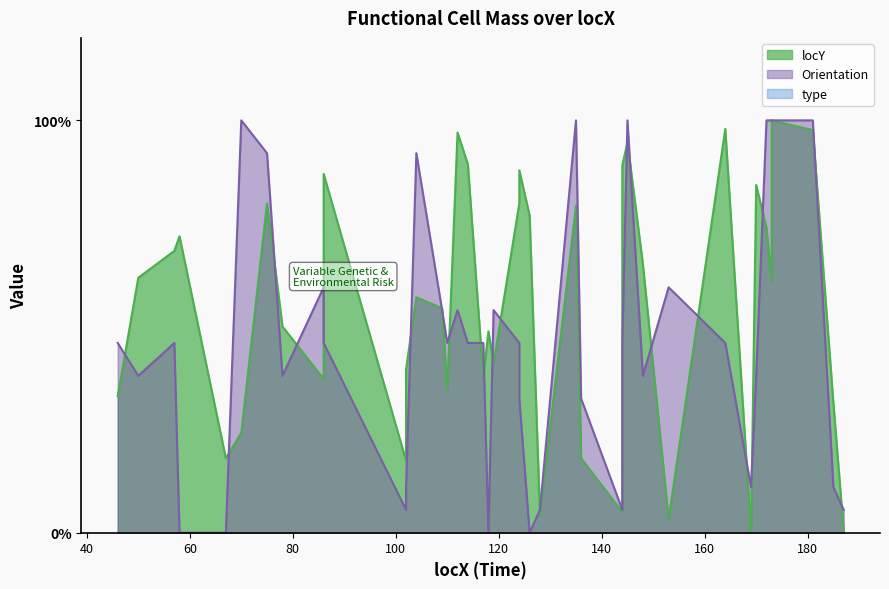

How many values in Orientation are above zero?

36